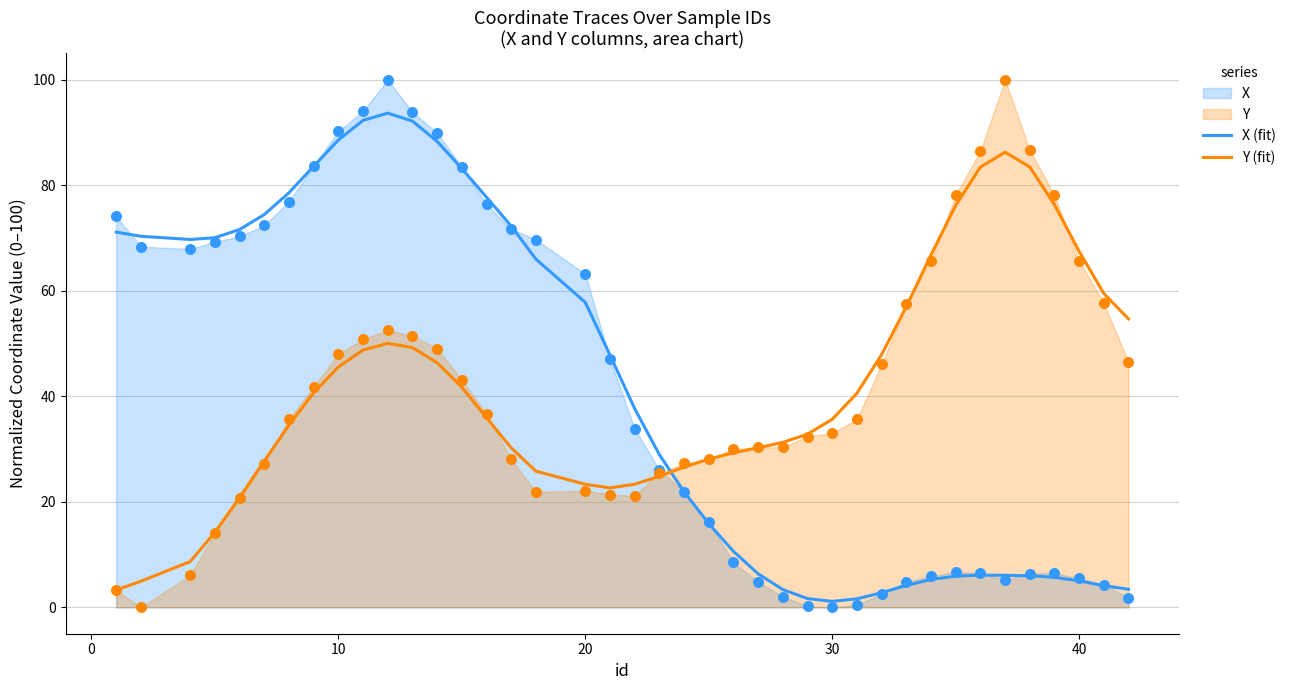

What is the maximum value for Y (fit)?

86.3